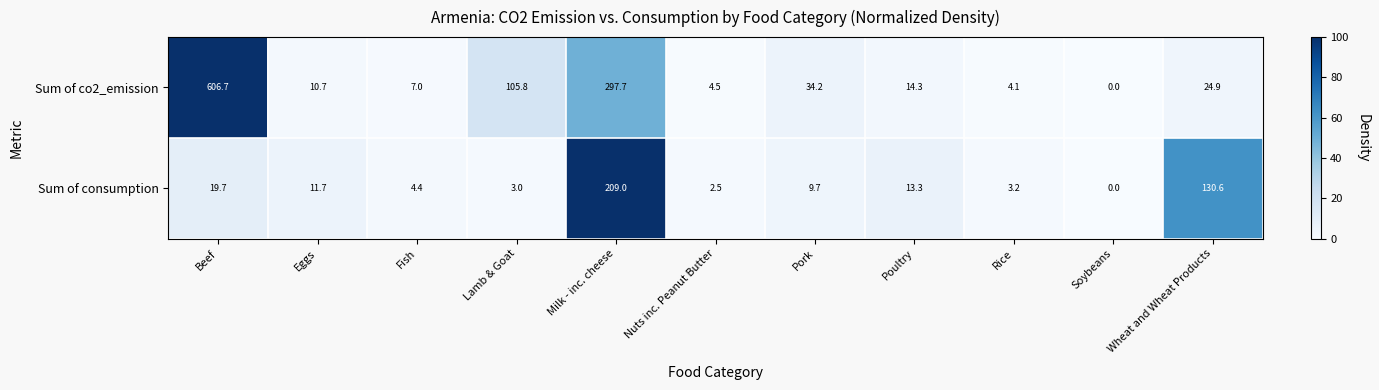

Which series has the largest total across all categories?

Sum of co2_emission